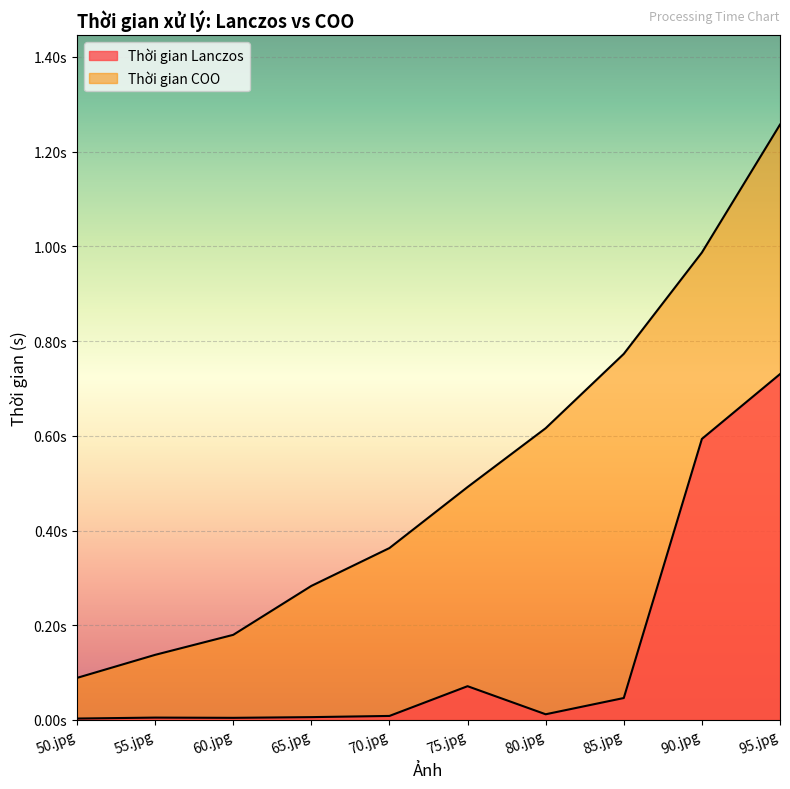

What is the total value across all series at 80.jpg?

0.6